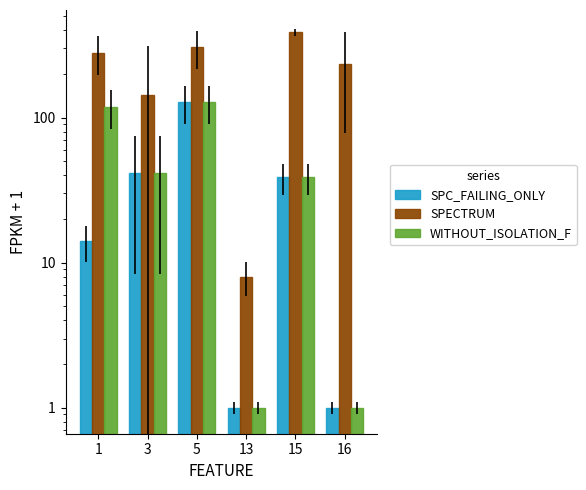

How many values in the SPC_FAILING_ONLY series are below 38?

3